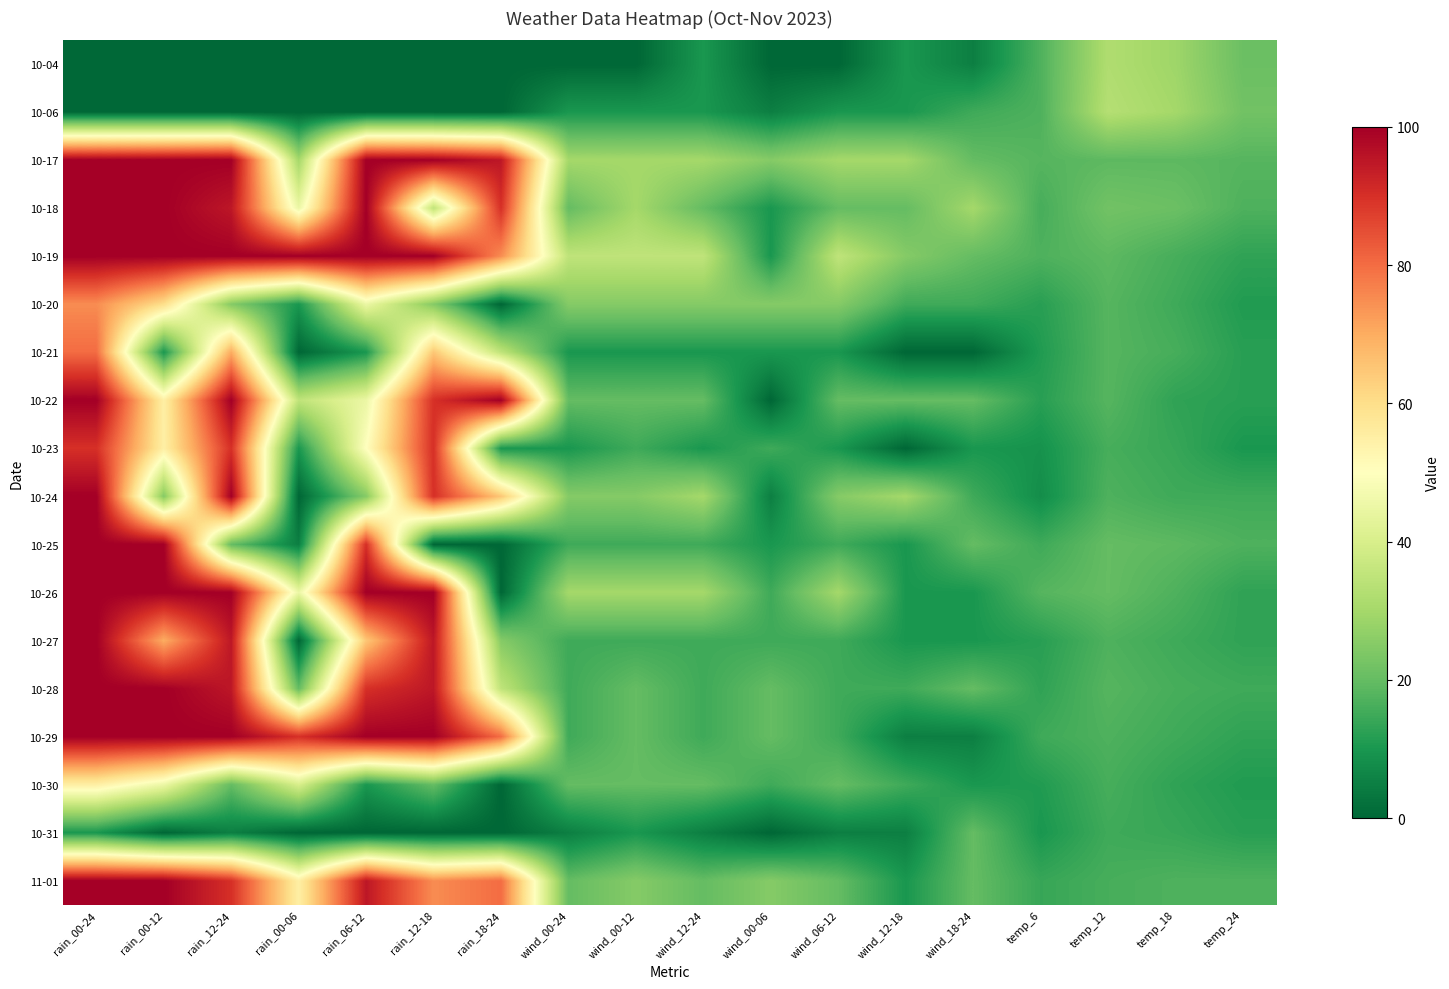

Which series has the largest range (max minus min)?

10-22